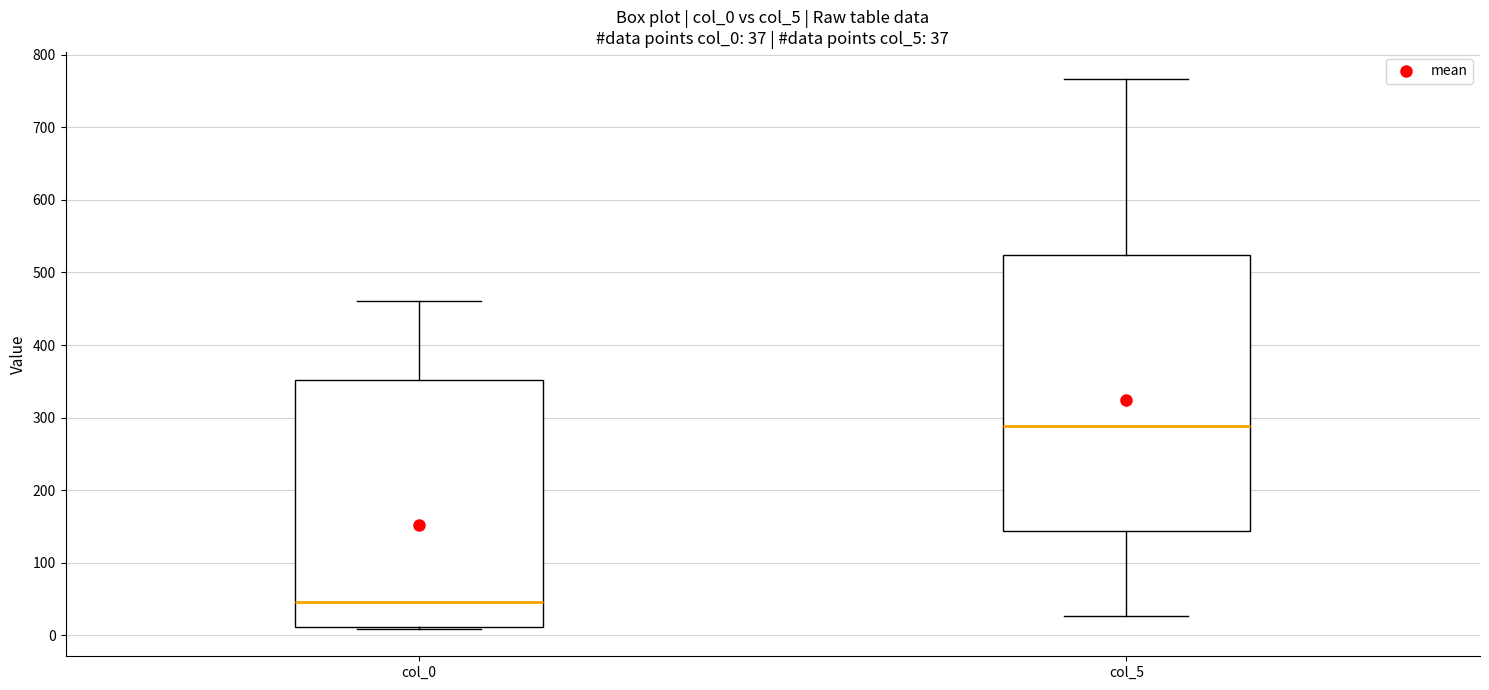

Which box has the highest median line?

col_5